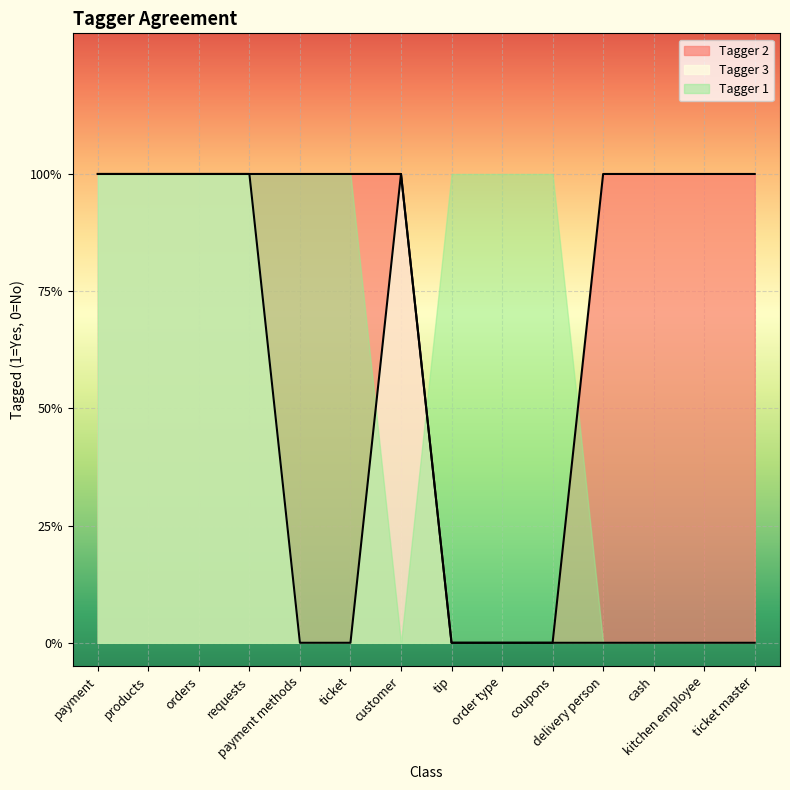

True or false: Tagger 2 and Tagger 3 cross at least once.

False